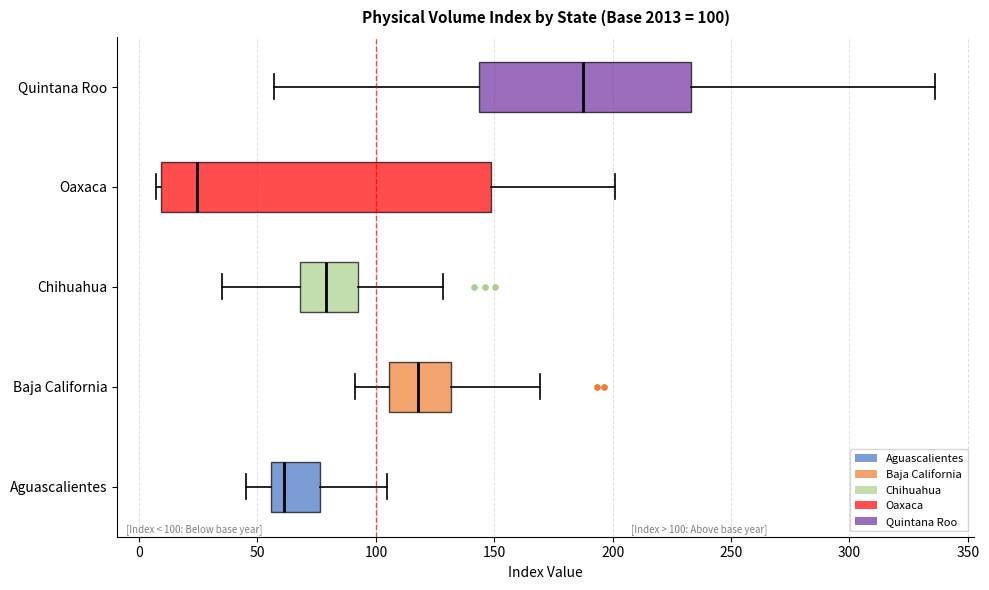

Which box is the widest, from its left edge to its right edge?

Oaxaca